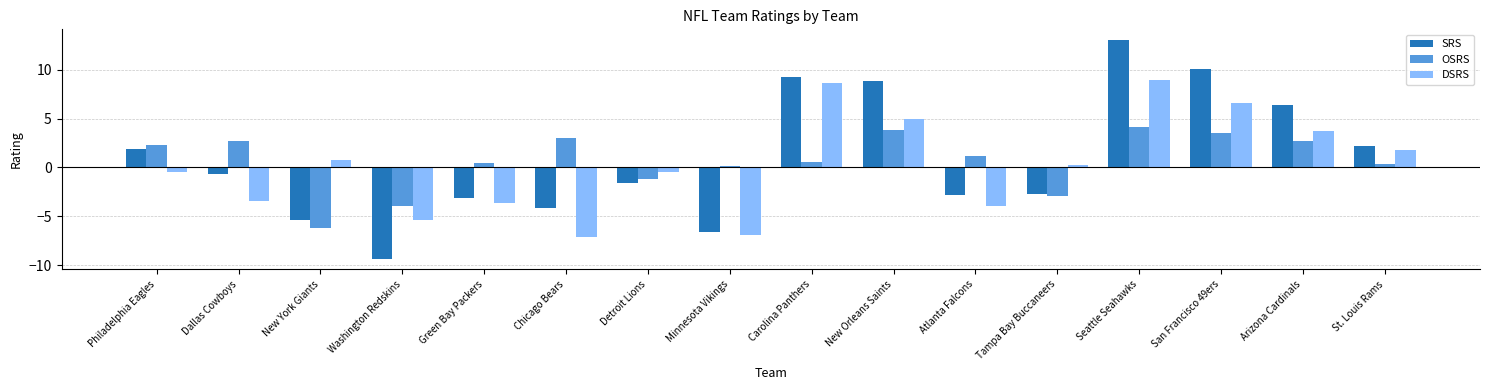

How many values in DSRS are below zero?

8